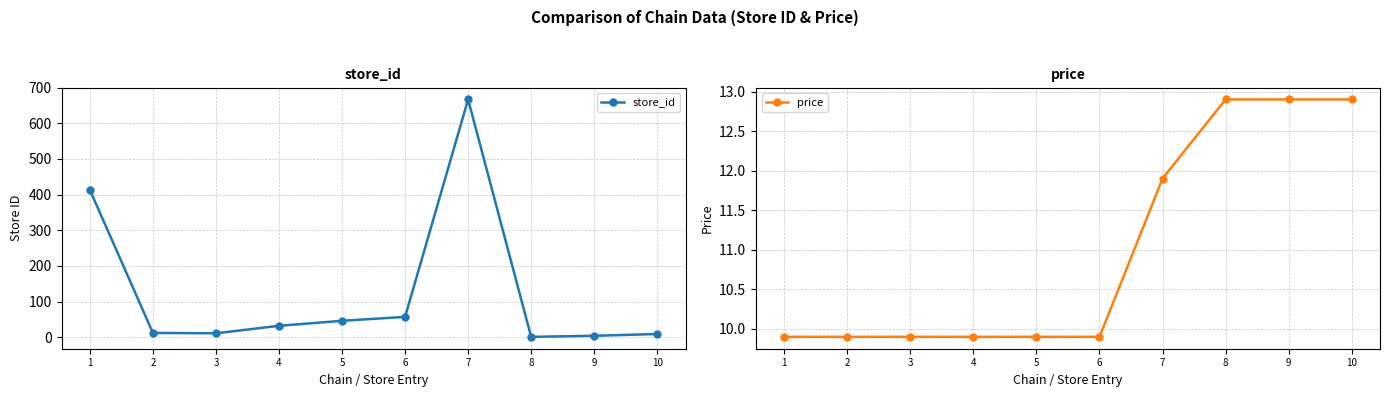

True or false: store_id has a value of 4.5 at 2.

False